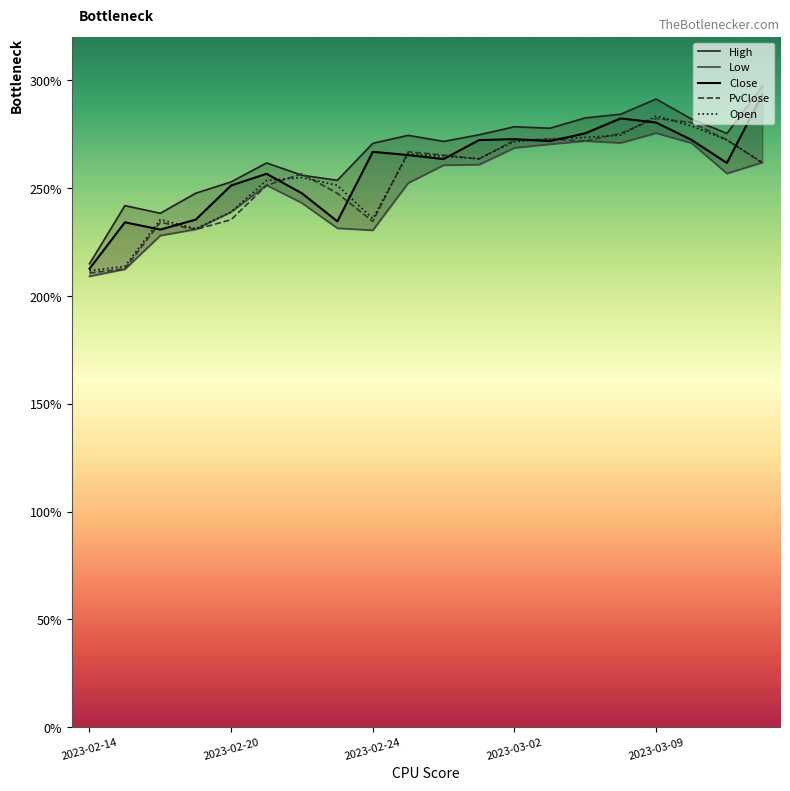

Is it true that PvClose equals 210.7 at 2023-02-14?

True